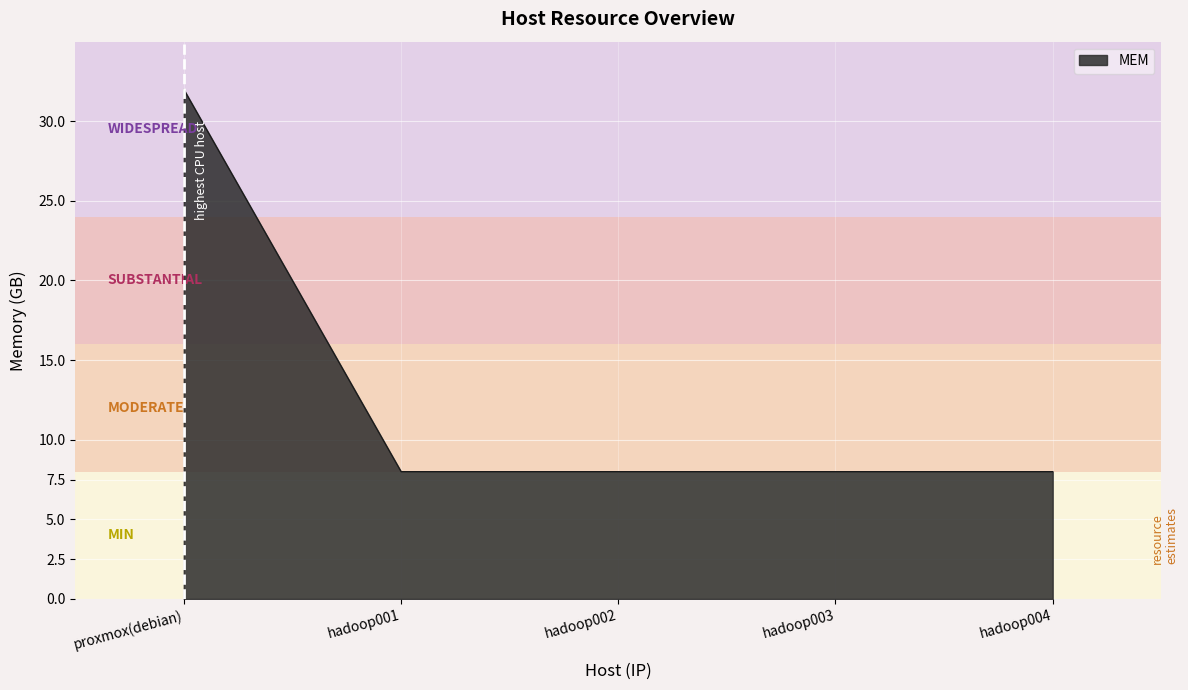

What is the sum of all values?

64